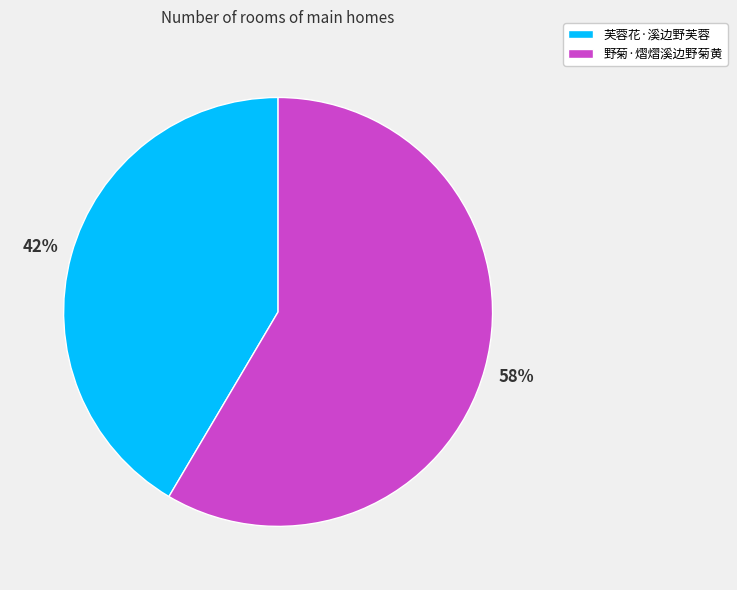

Does any single category account for the majority?

Yes